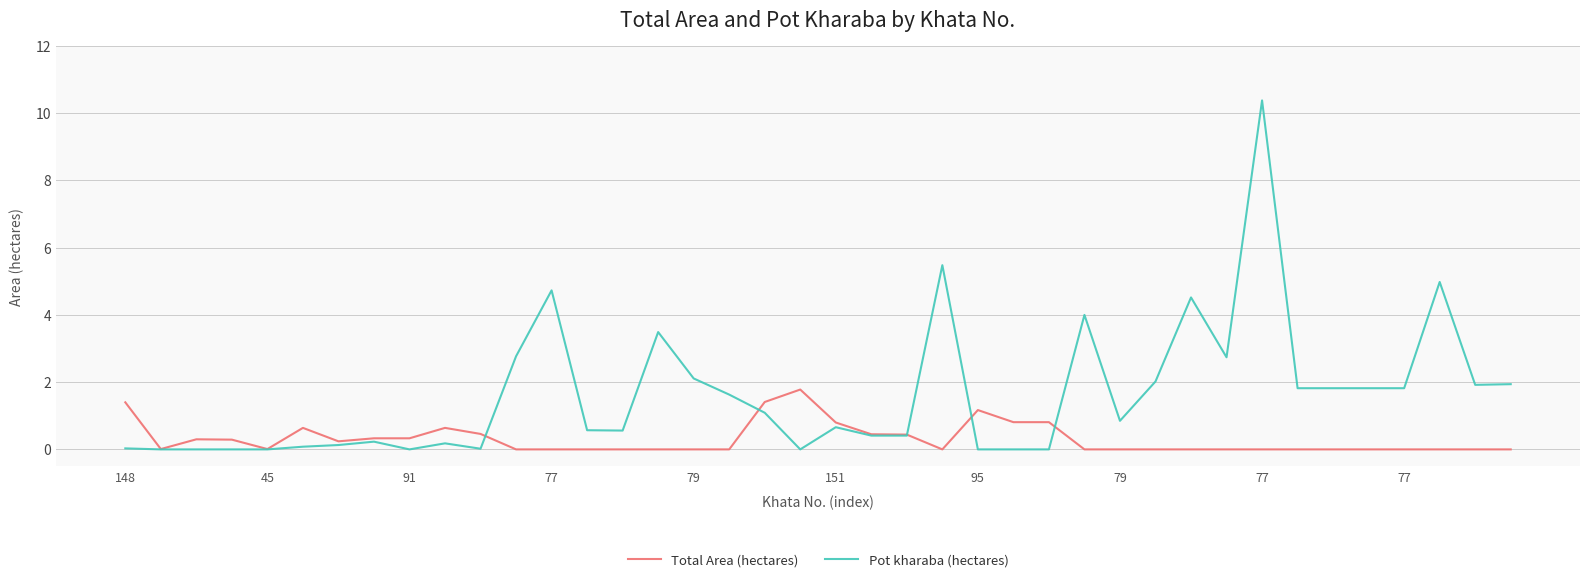

What are all the series names shown in the legend?

Total Area (hectares), Pot kharaba (hectares)